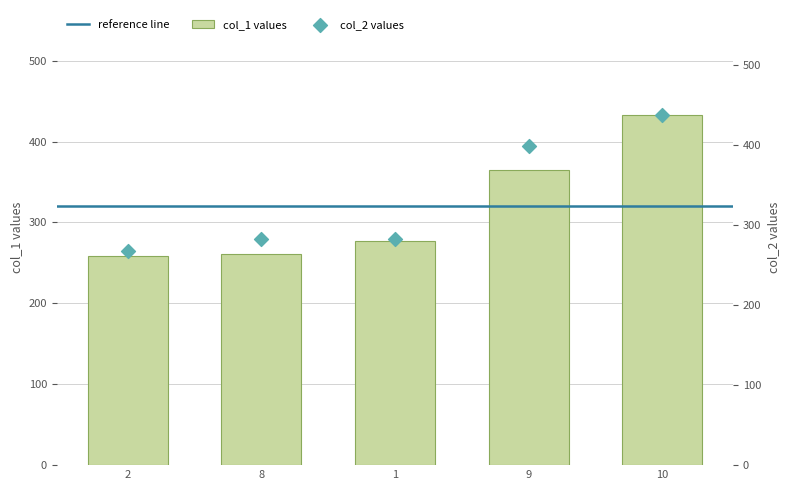

At which category is the sum across all series the highest?

10